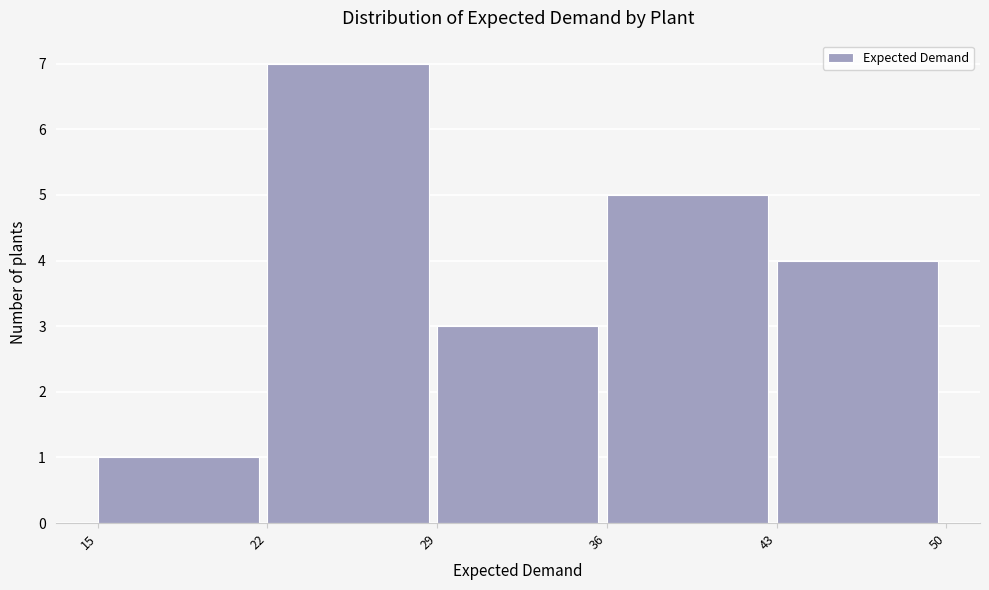

Over which range of the x-axis is the bar tallest?

22 to 29